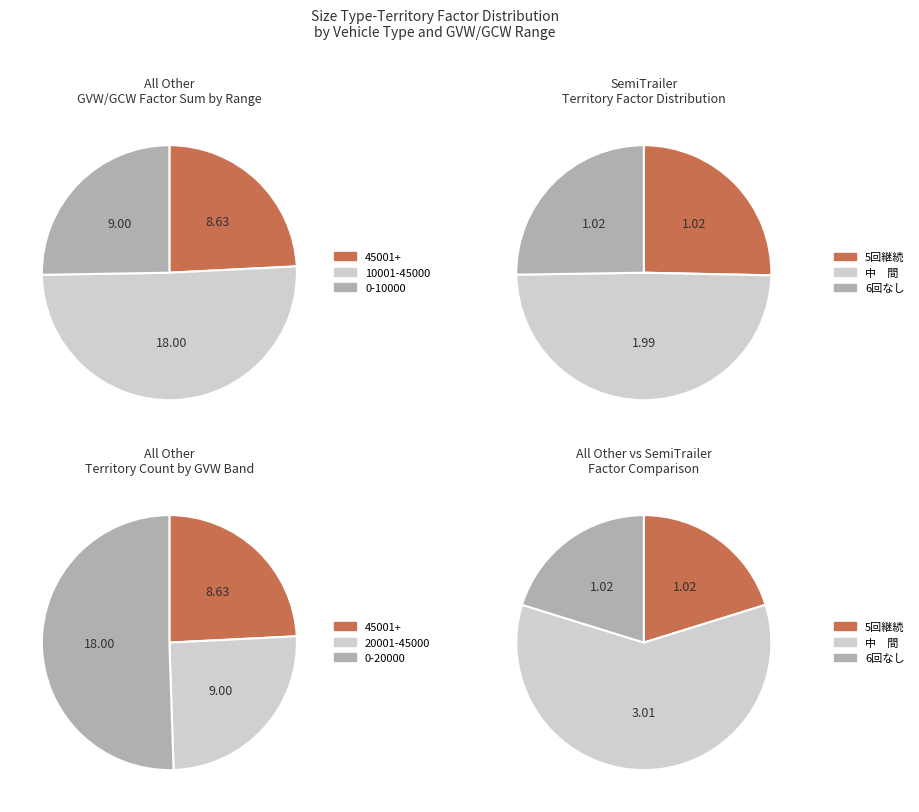

True or false: All Other (45001+) accounts for 28% of the total.

False